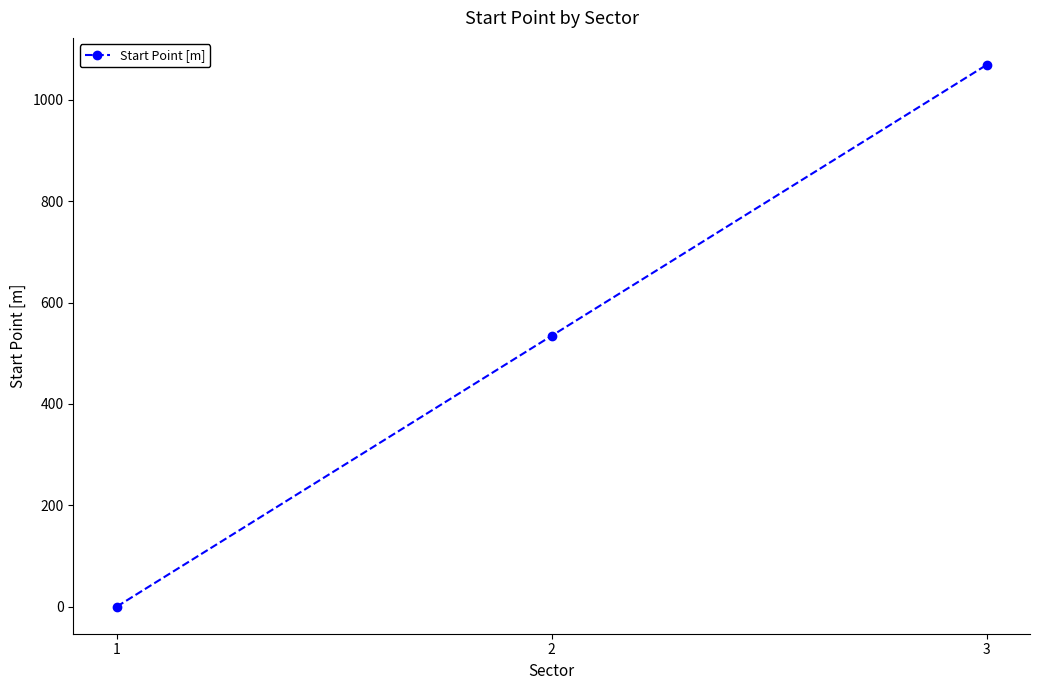

What is the difference between the values at 3 and 2?

534.5